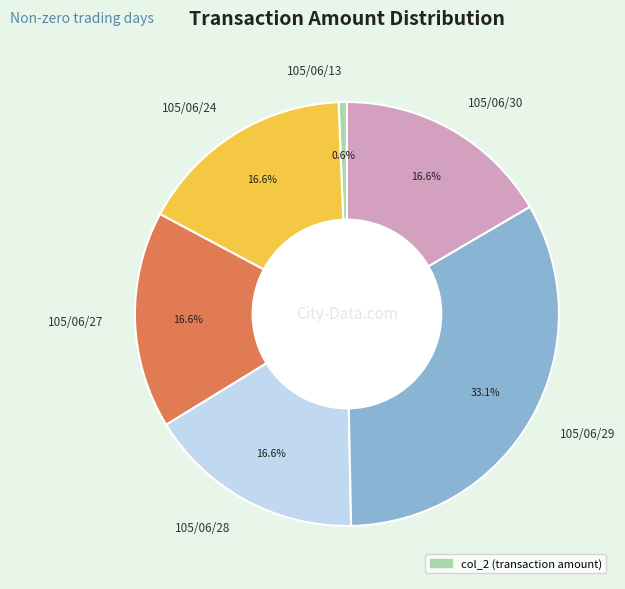

How many segments does this pie chart have?

6